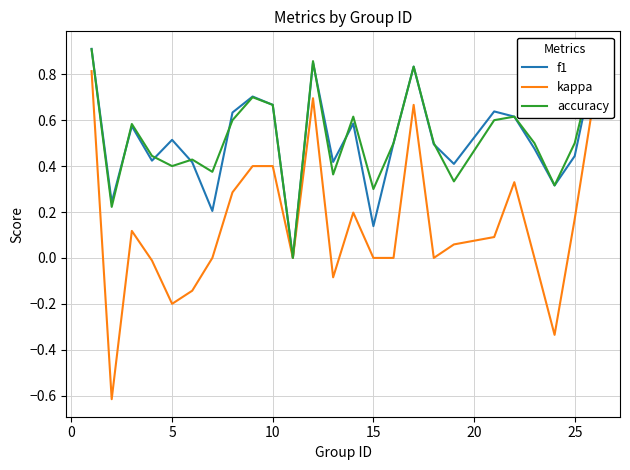

What is the value of the accuracy point at the 12th from the left?

0.9